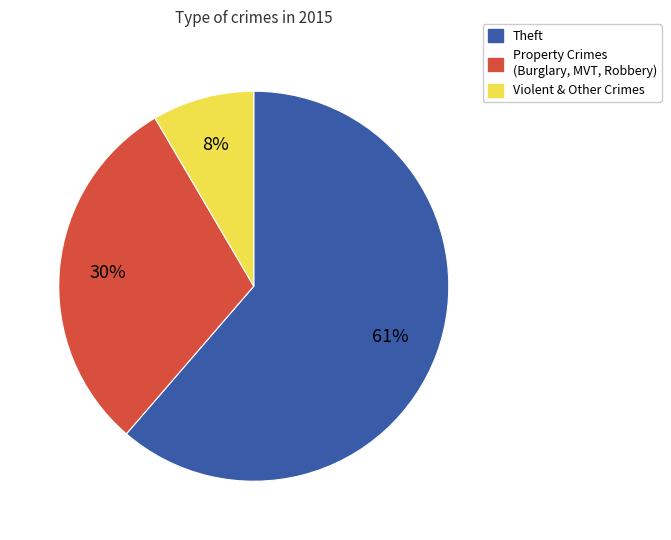

What percentage is the Violent & Other Crimes slice, to the nearest percent?

8%